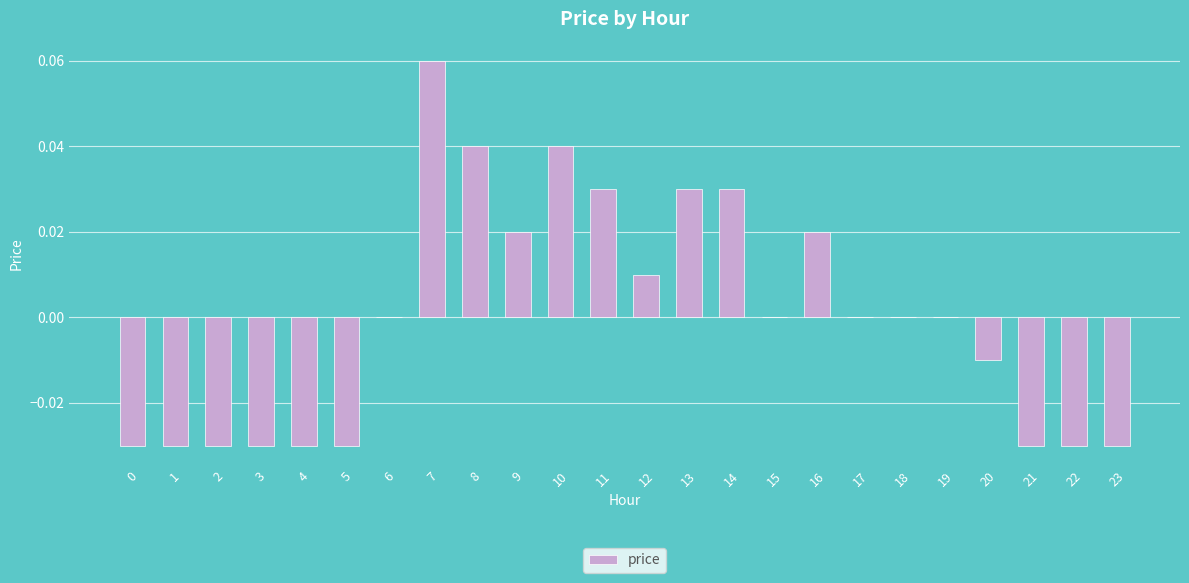

Between 20 and 7, which is larger?

7